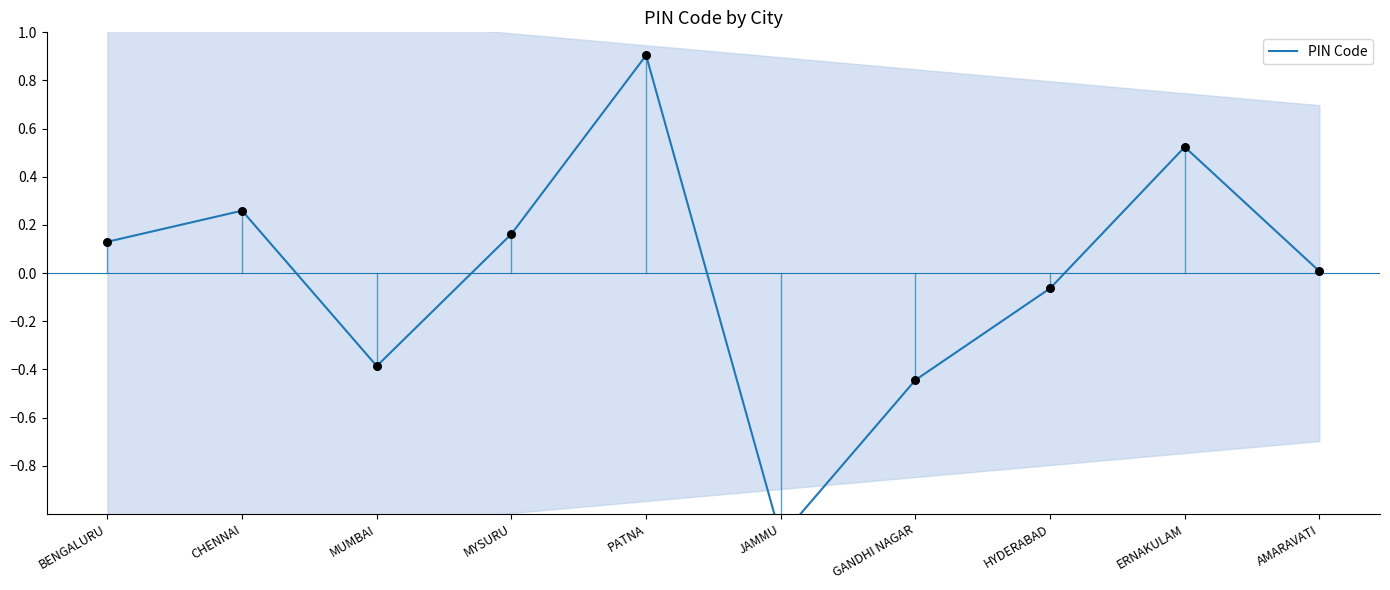

Which has a higher value, HYDERABAD or CHENNAI?

CHENNAI